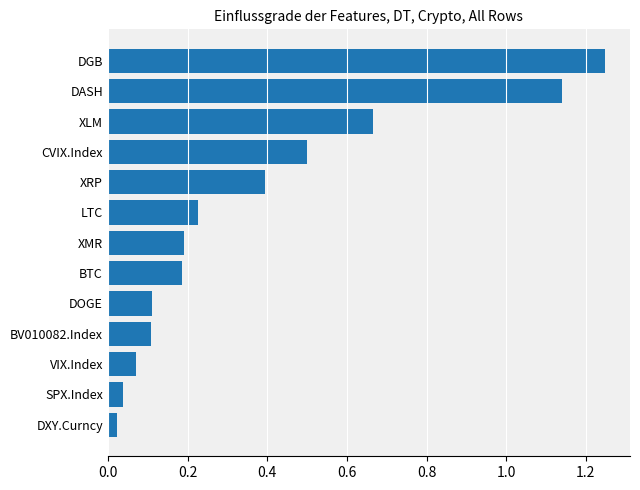

The chart shows a value of 0.0 at BTC. True or false?

False